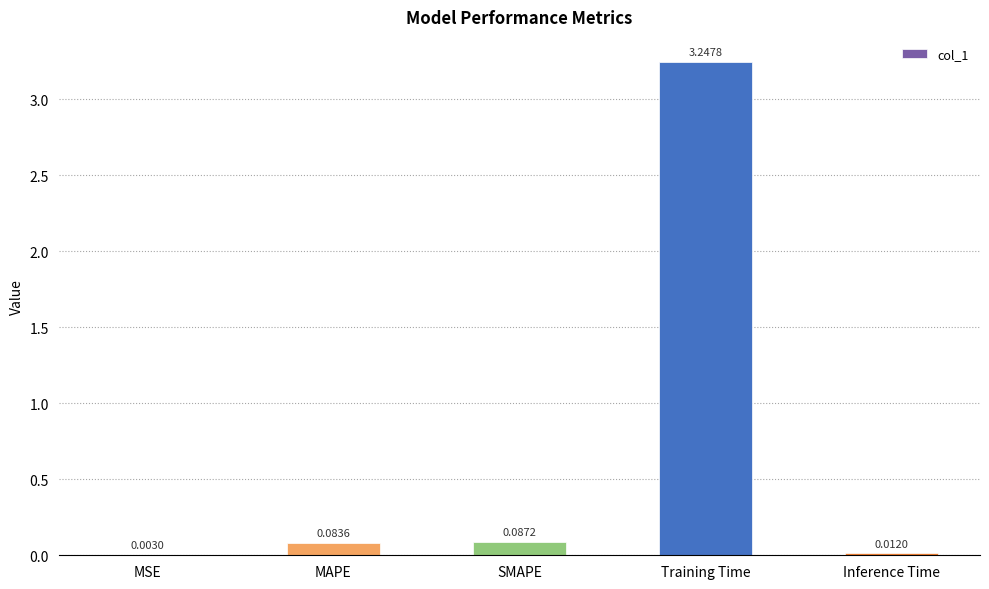

Between SMAPE and MAPE, which is larger?

SMAPE